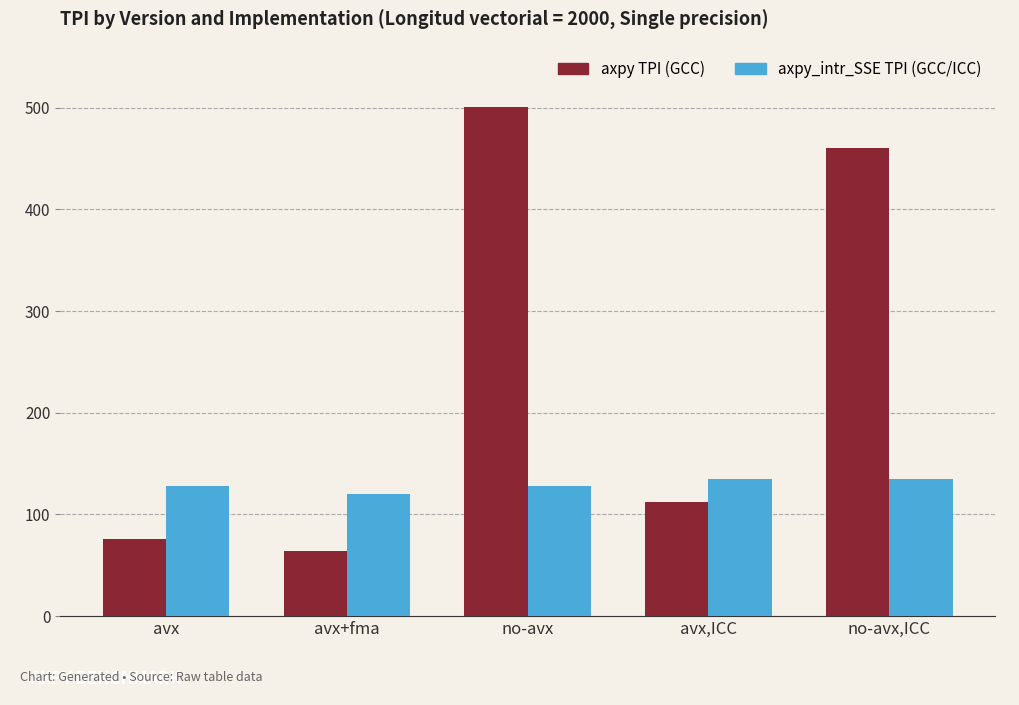

What is the label of the 3rd bar from the right?

no-avx